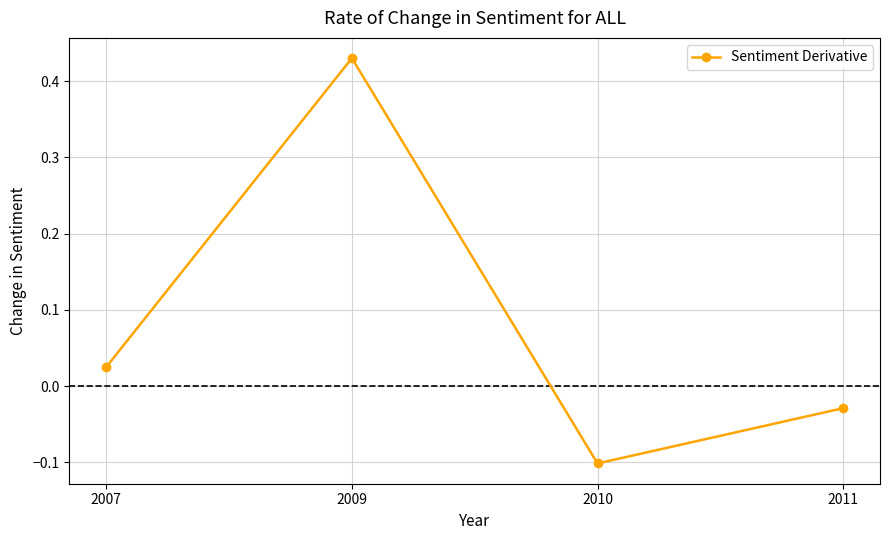

How many points are higher than both their immediate neighbors (excluding endpoints)?

1